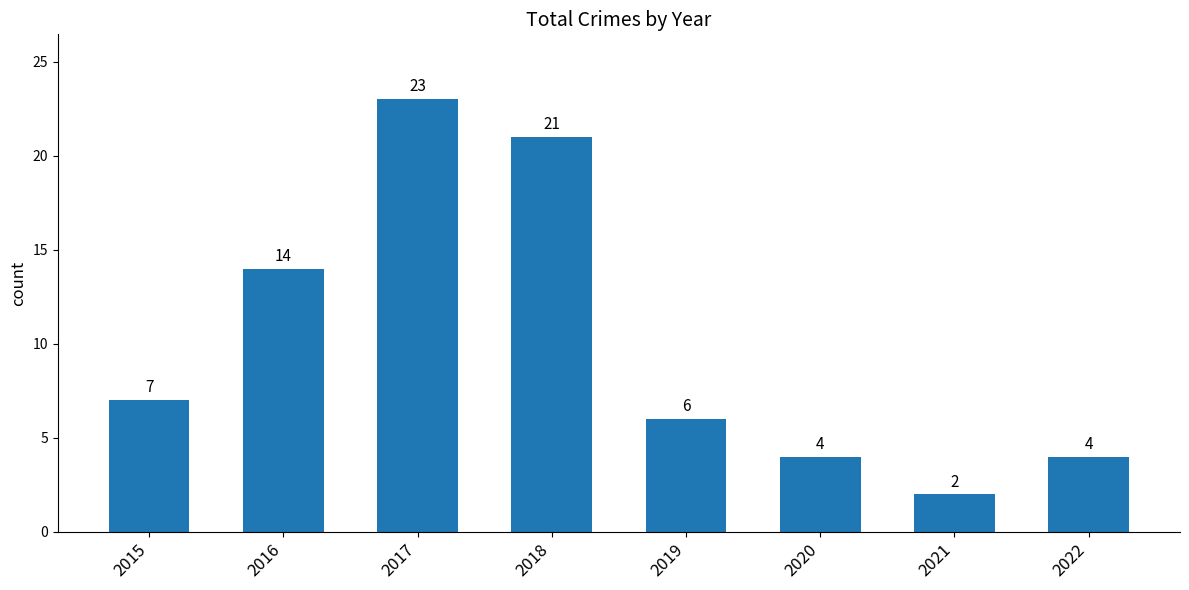

What is the difference between the maximum and minimum values?

21